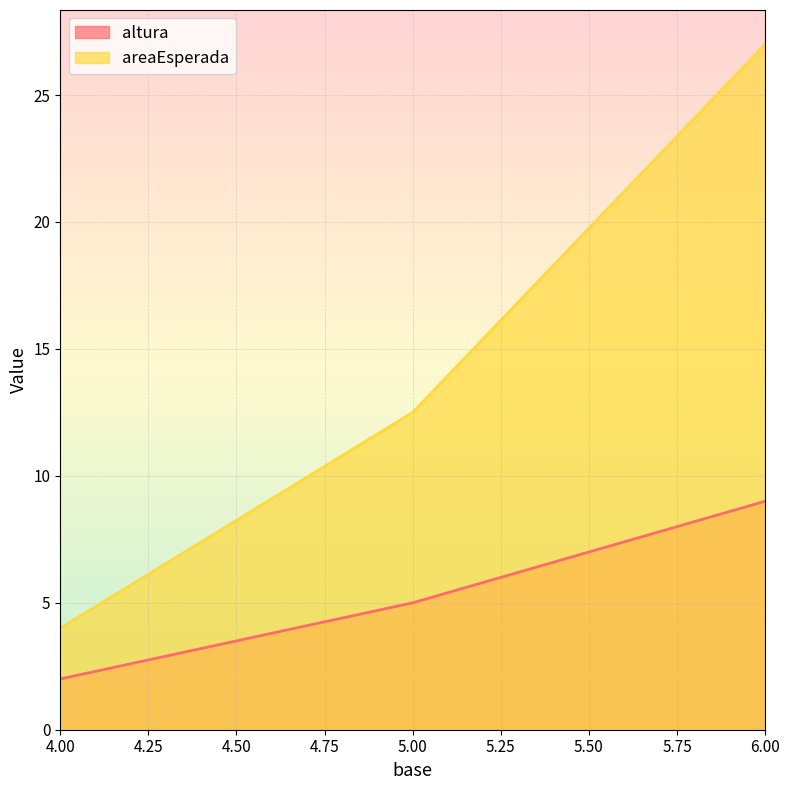

What is the highest value of the areaEsperada series?

27.0